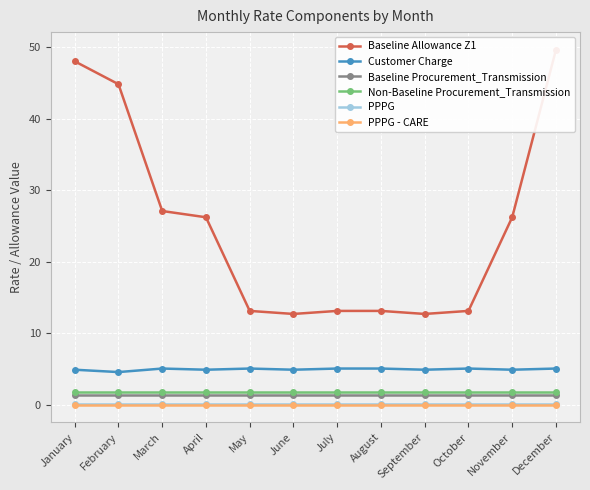

At which category does the chart reach its peak across all series?

December